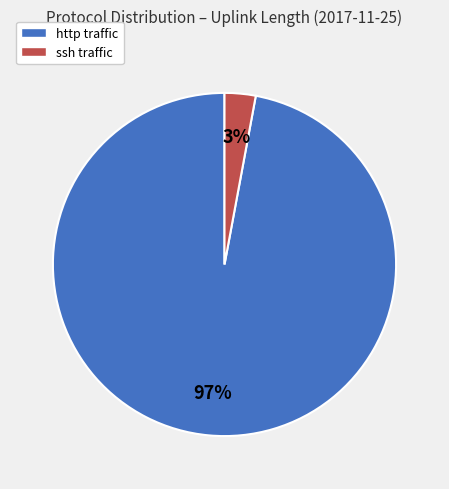

To the nearest percent, what is the difference between the largest and smallest slice percentages?

94%